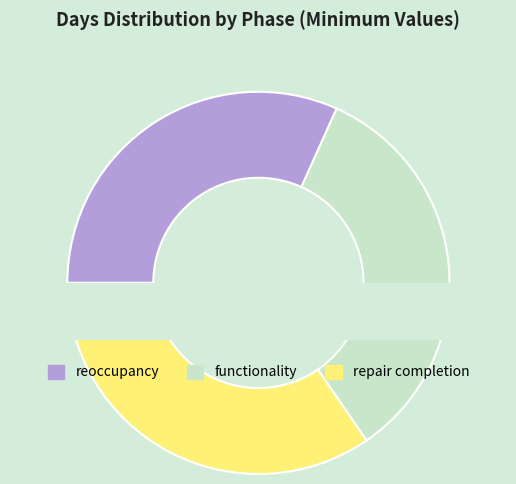

To the nearest percent, what is the difference between the largest and smallest slice percentages?

3%